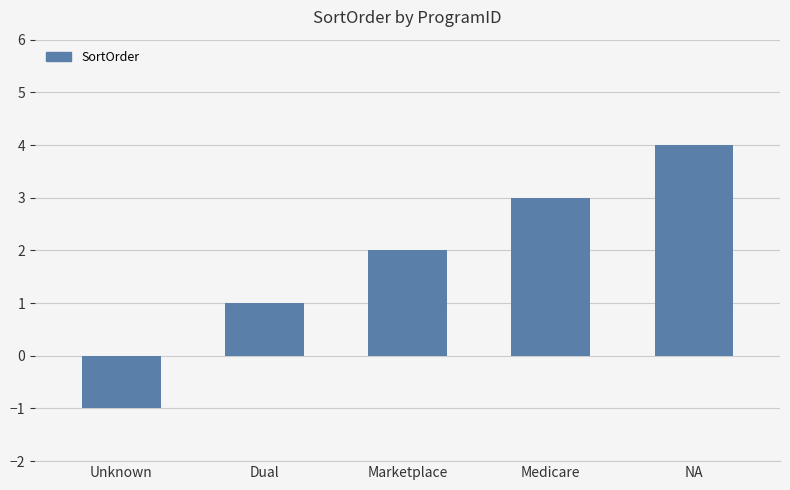

Rank the categories by value from highest to lowest.

NA, Medicare, Marketplace, Dual, Unknown